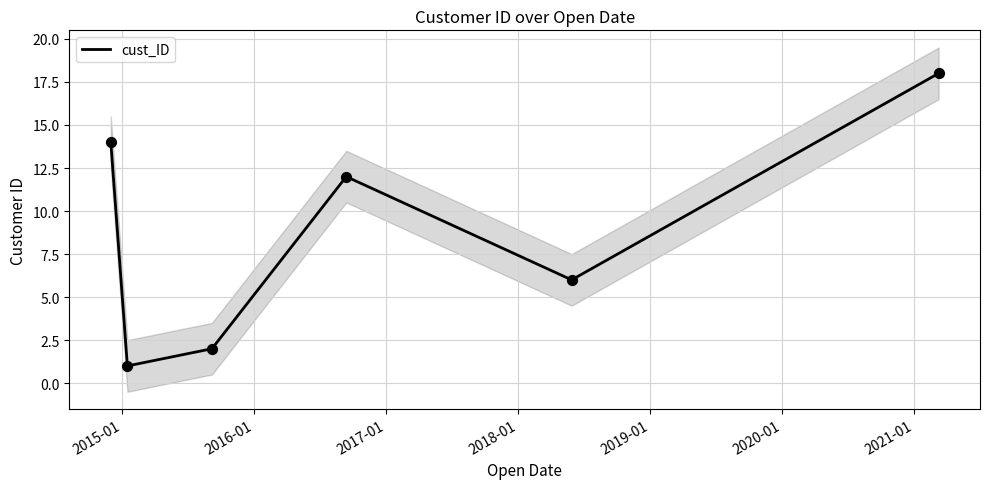

Which has a higher value, 2017-01 or 2016-01?

2017-01